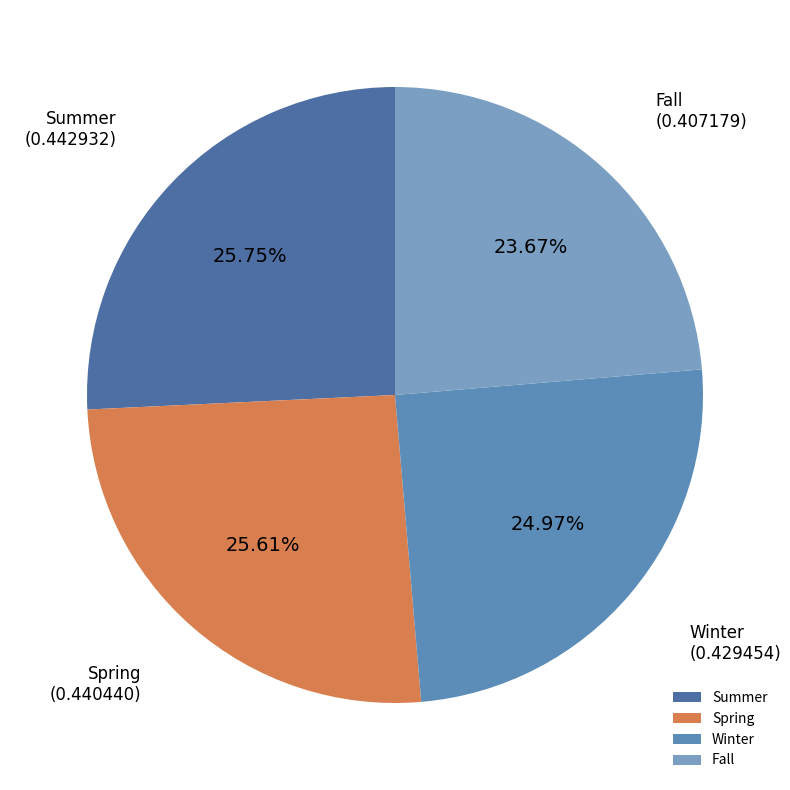

To the nearest percent, what is the combined percentage of Winter and Fall?

49%